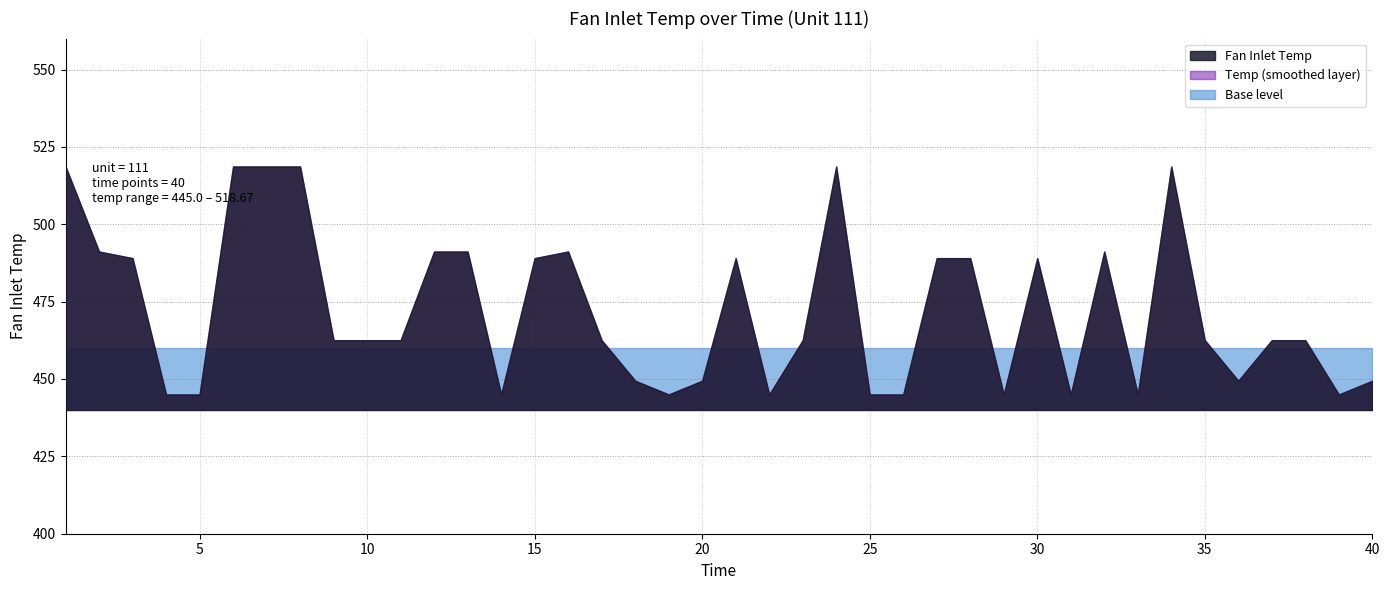

List the labels in order of value, smallest first.

4, 5, 14, 19, 22, 25, 26, 29, 31, 33, 39, 18, 20, 36, 40, 9, 10, 11, 17, 23, 35, 37, 38, 3, 15, 21, 27, 28, 30, 2, 12, 13, 16, 32, 1, 6, 7, 8, 24, 34